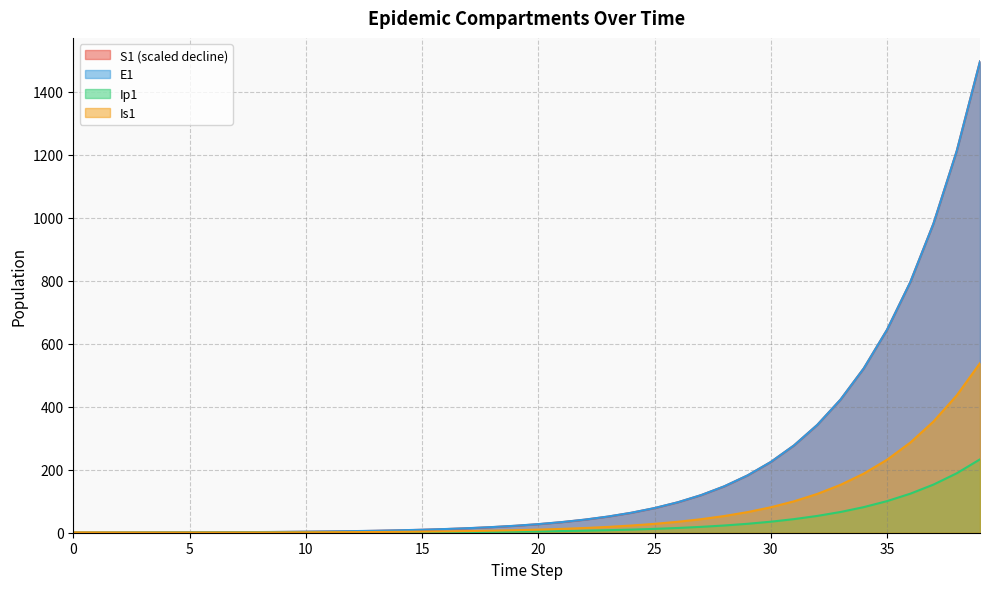

At how many categories does at least one series exceed 780?

4